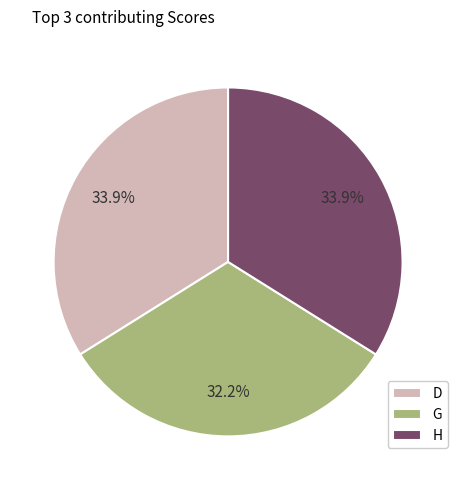

What is the smallest slice in the pie chart?

G